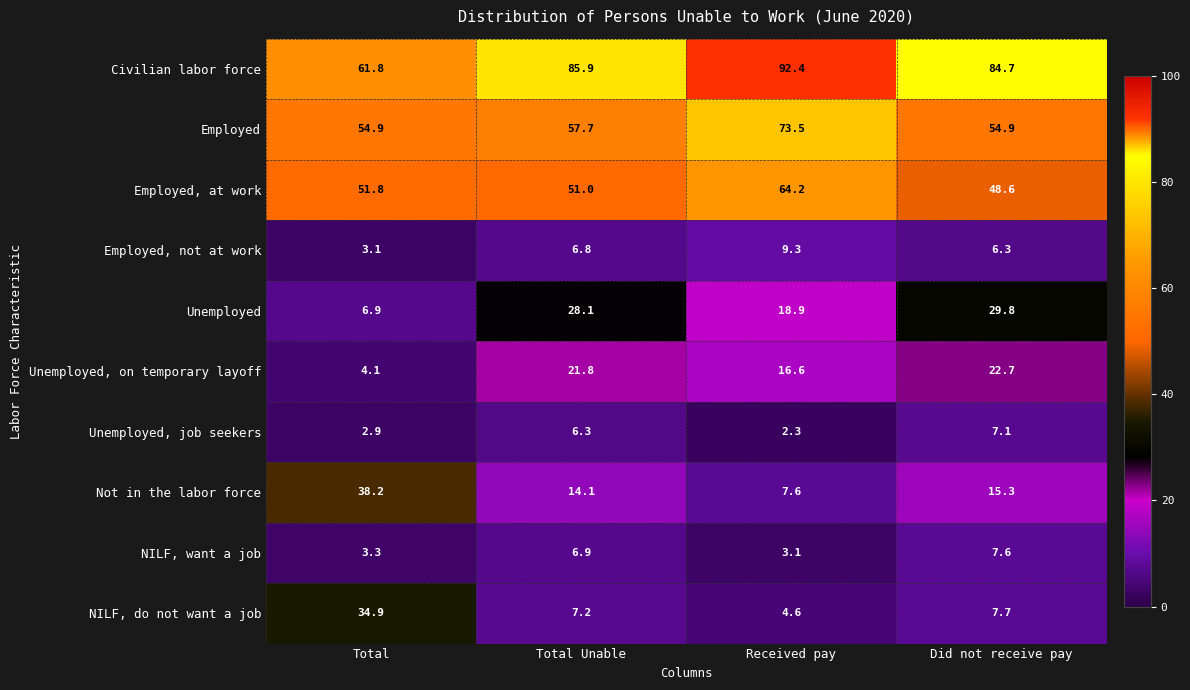

Where does the Unemployed series first go above 28?

Total Unable